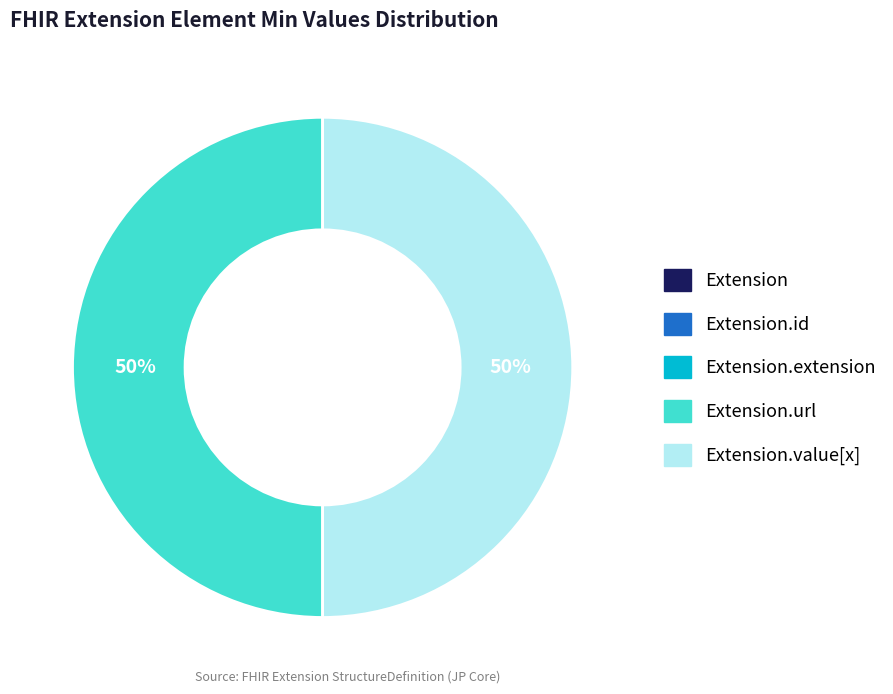

To the nearest percent, what is the average slice percentage?

20%